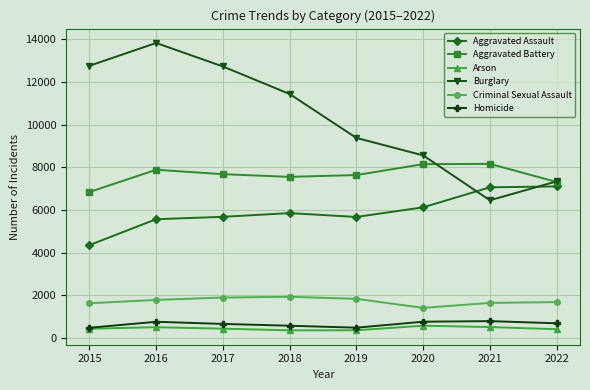

True or false: Aggravated Battery and Homicide intersect in this chart.

False